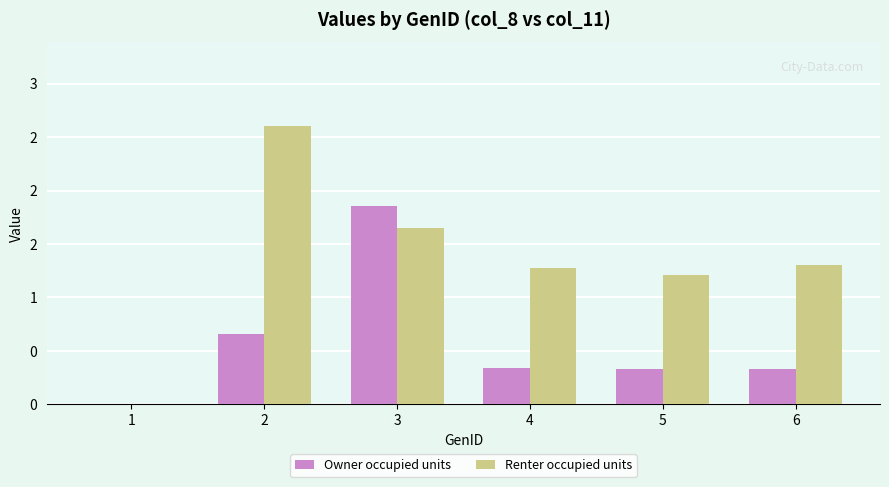

What is the difference between the maximum and minimum values in the Renter occupied units series?

2.6